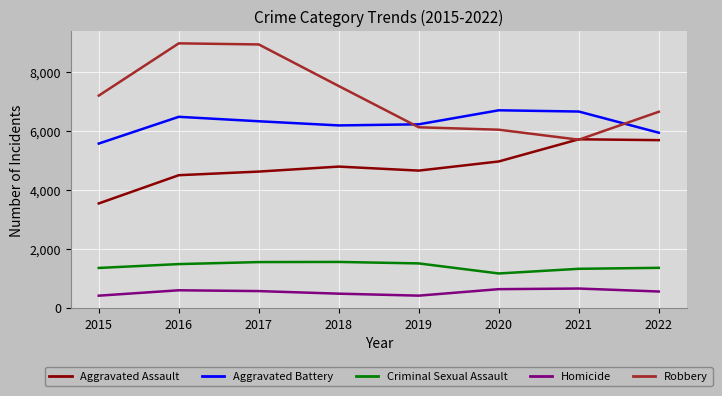

Which series has the largest total across all categories?

Robbery